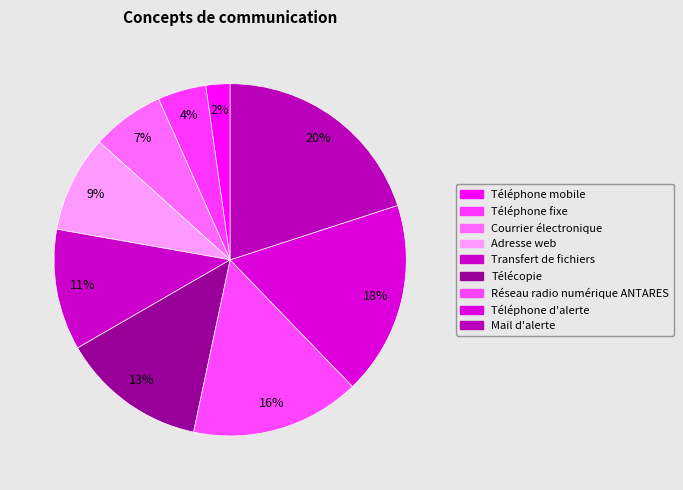

Combined, what portion of the pie is Téléphone fixe and Transfert de fichiers?

15.6%